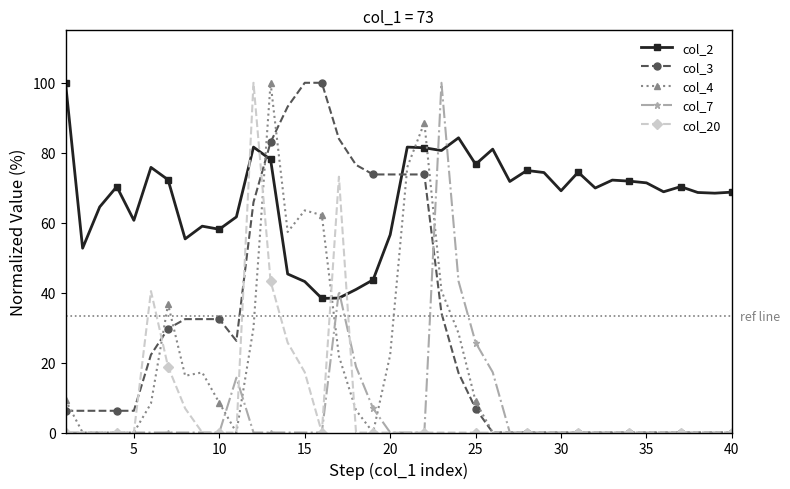

What are all the series names shown in the legend?

col_2, col_3, col_4, col_7, col_20